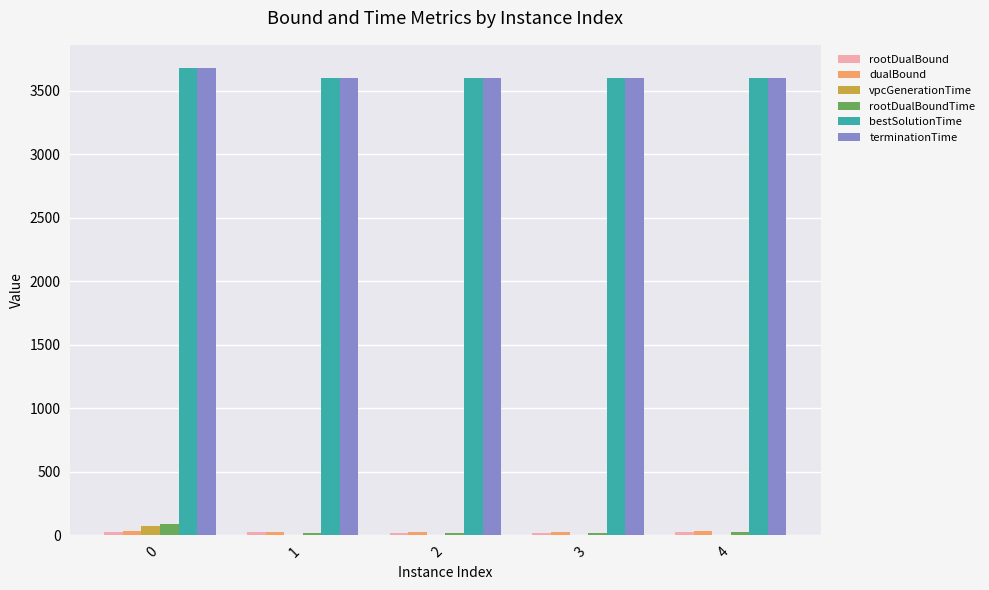

What is the maximum value shown in the chart?

3676.8